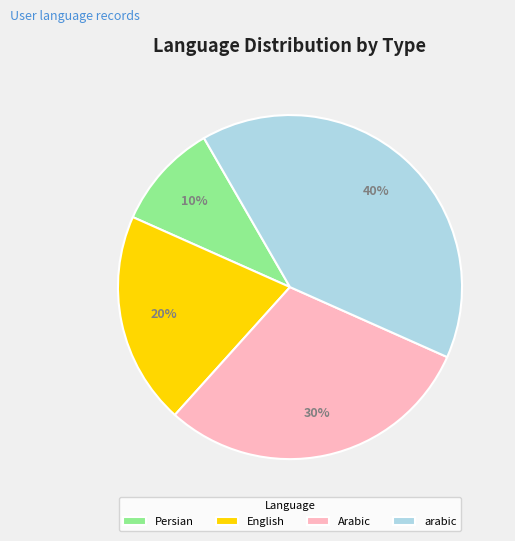

To the nearest percent, what is the difference between the largest and smallest slice percentages?

30%